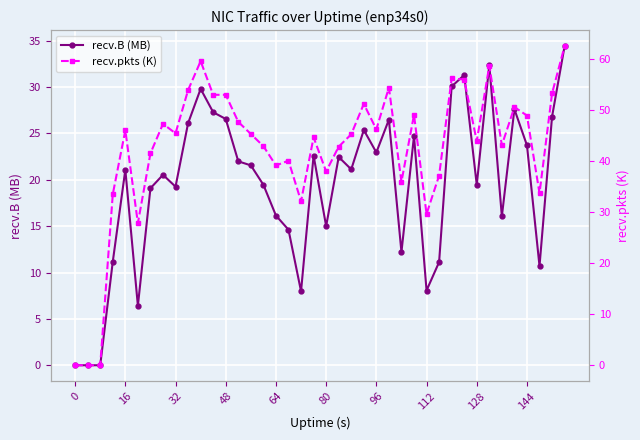

How many interior local valleys does the recv.B (MB) series have?

11